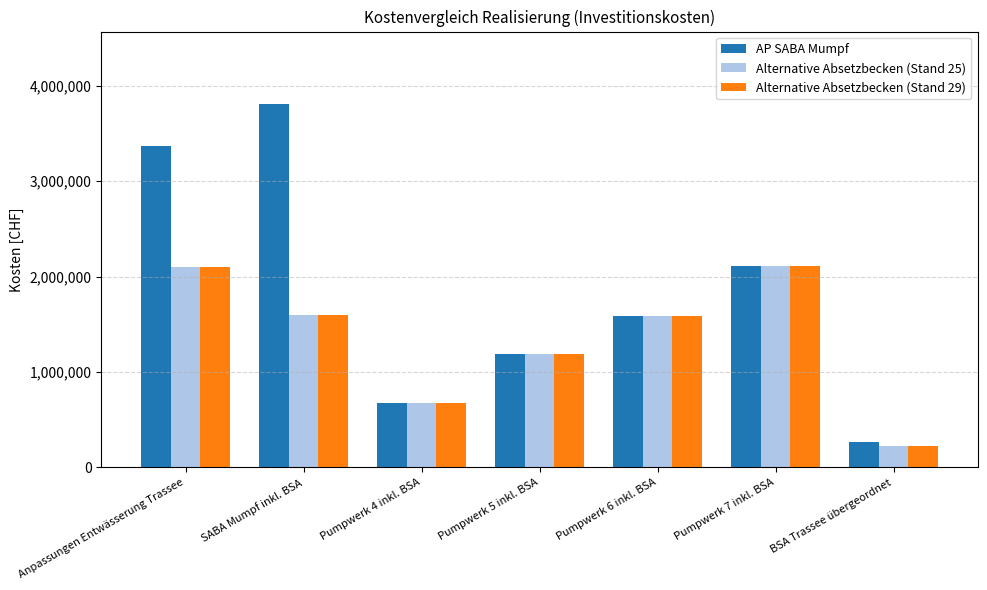

Which label corresponds to the largest value in the chart?

SABA Mumpf inkl. BSA